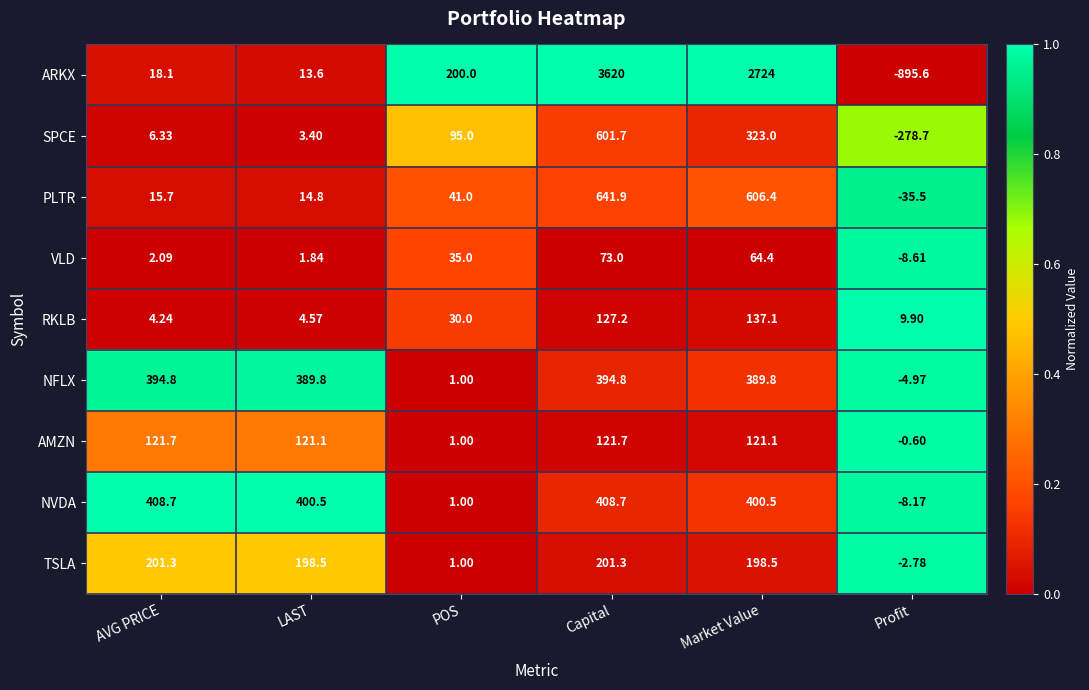

Is the value of AMZN at Market Value greater than the value of VLD at LAST?

Yes